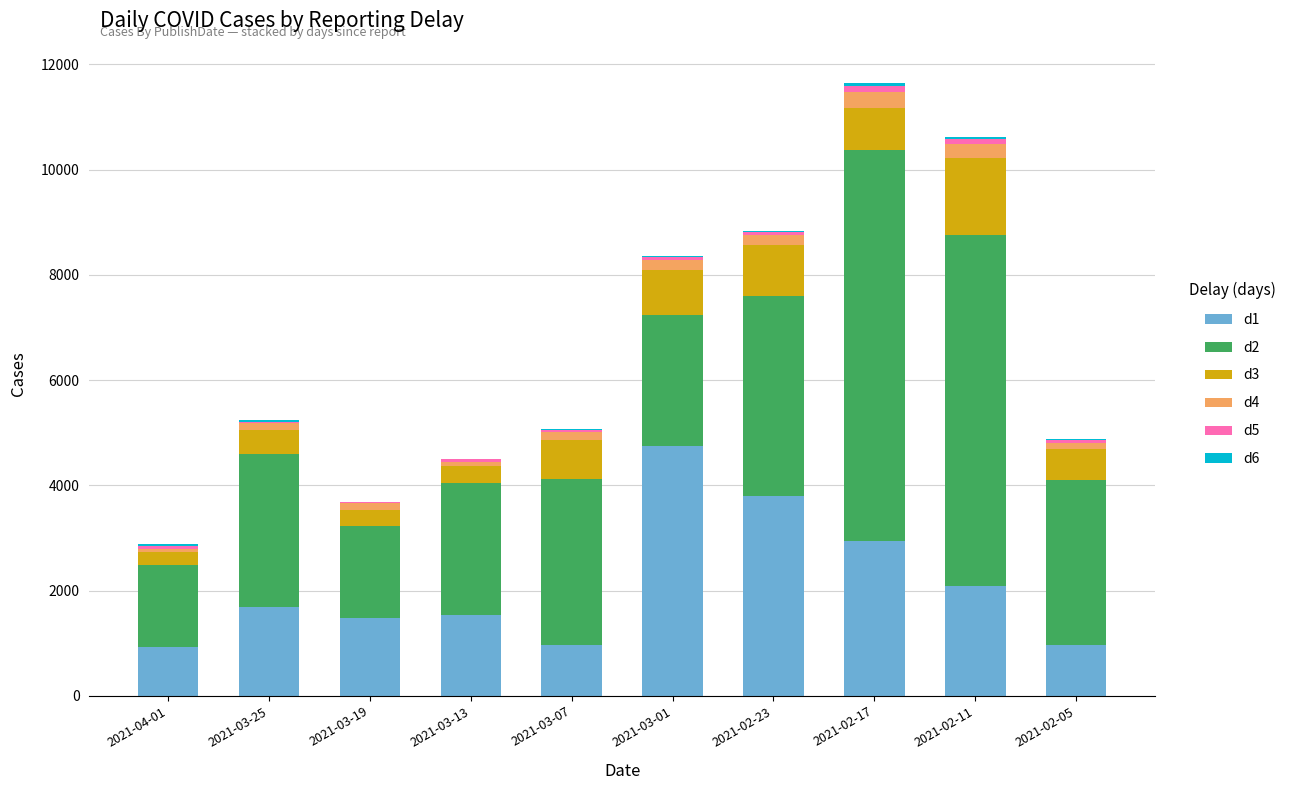

What is the average value of the d3 series?

676